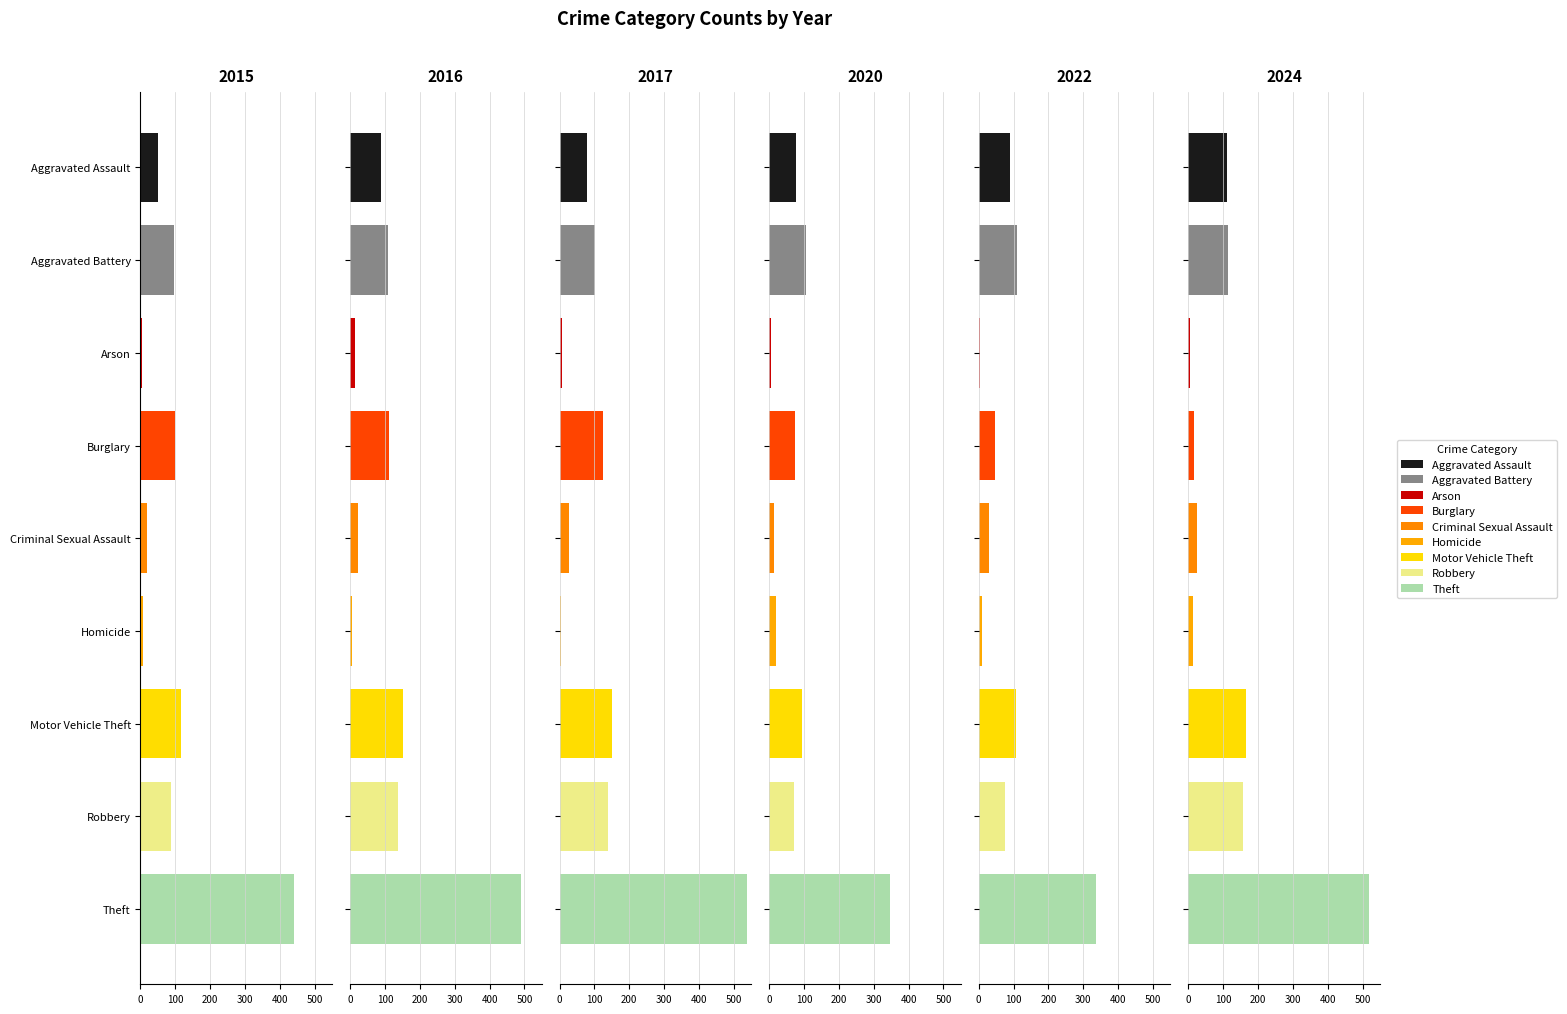

Where does the 2015 series first go above 87?

Aggravated Battery